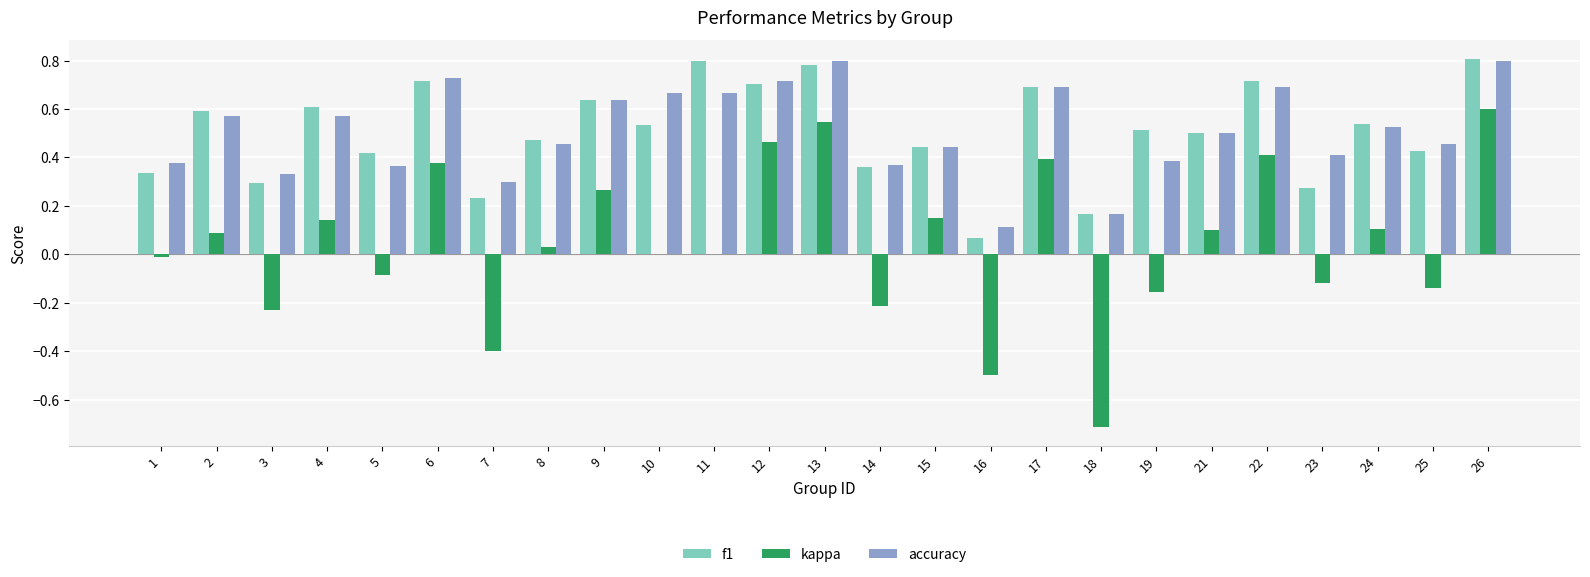

Is the value of f1 at 3 greater than the value of accuracy at 2?

No